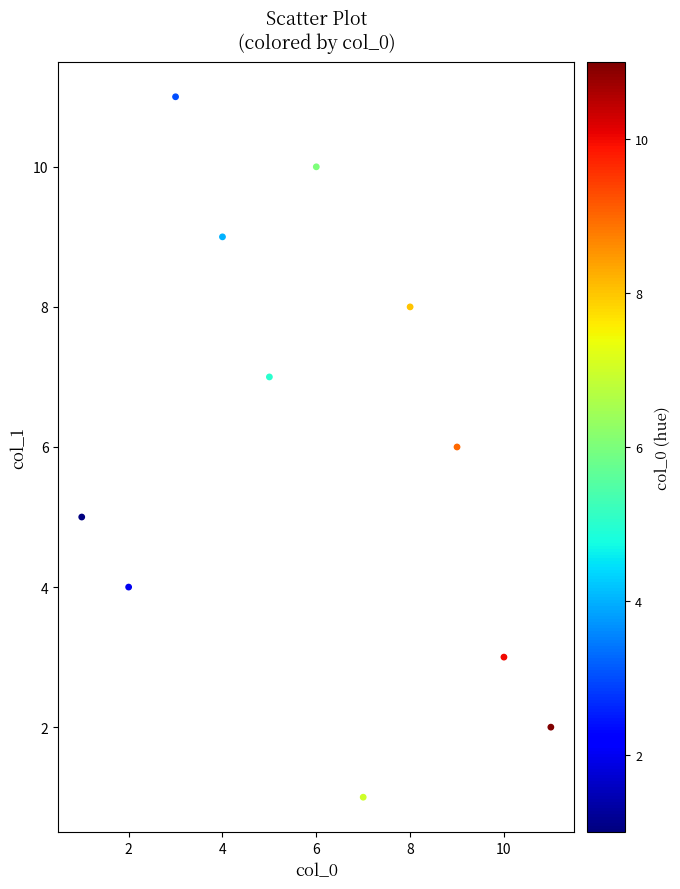

What is the average X value?

6